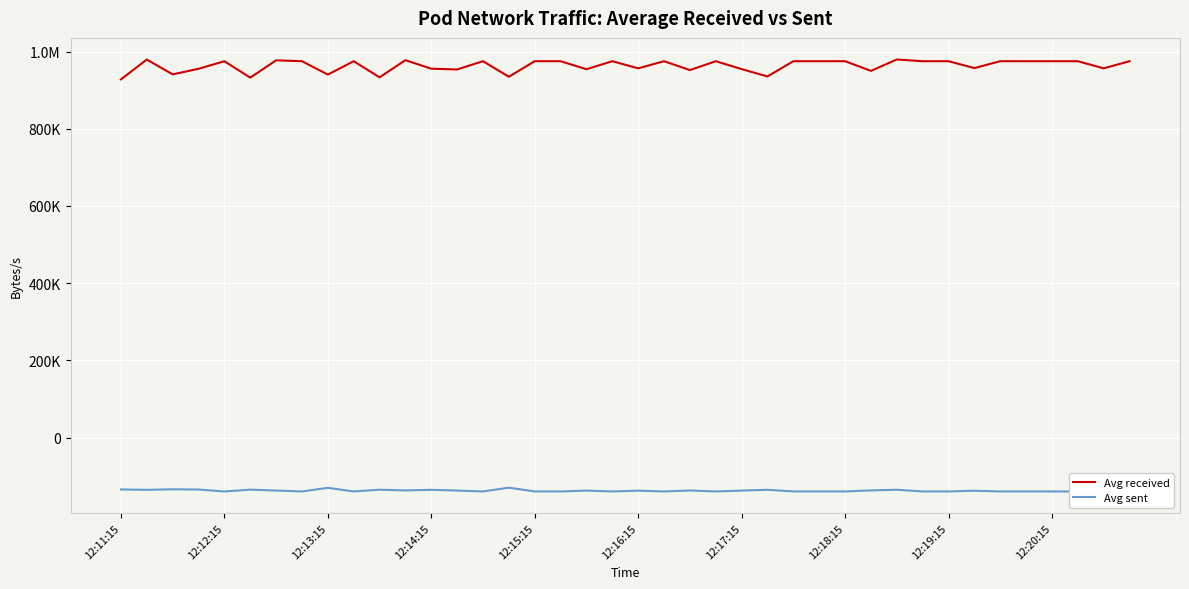

What is the average value of the Avg received series?

963188.4